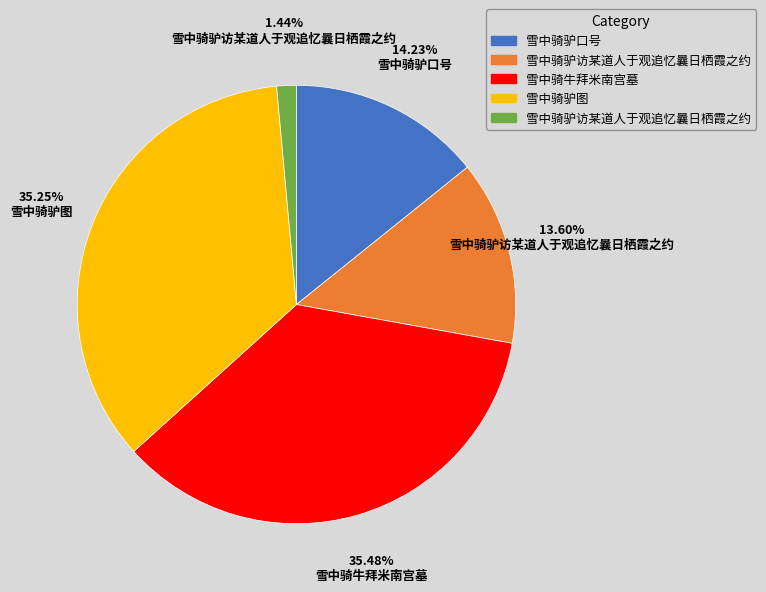

Is there a majority slice in this chart?

No